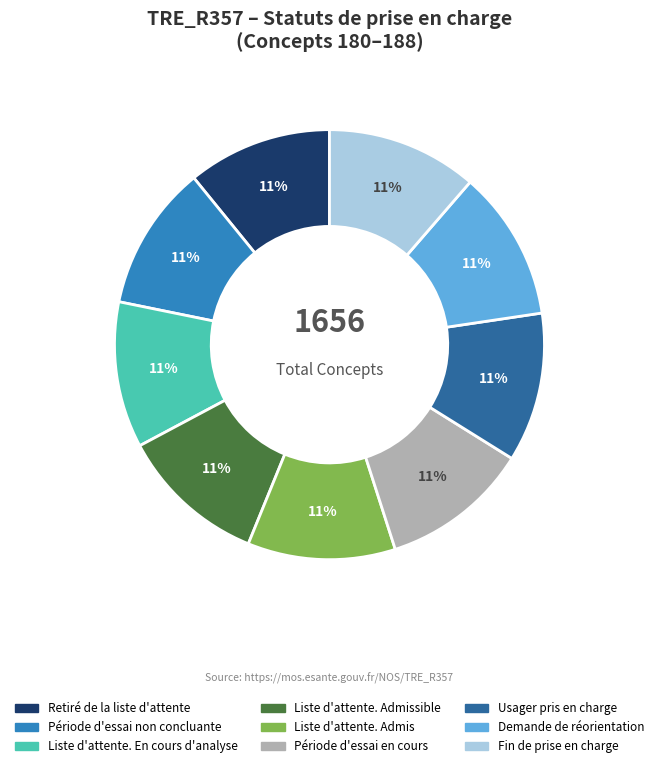

To the nearest percent, what is the average slice percentage?

11%